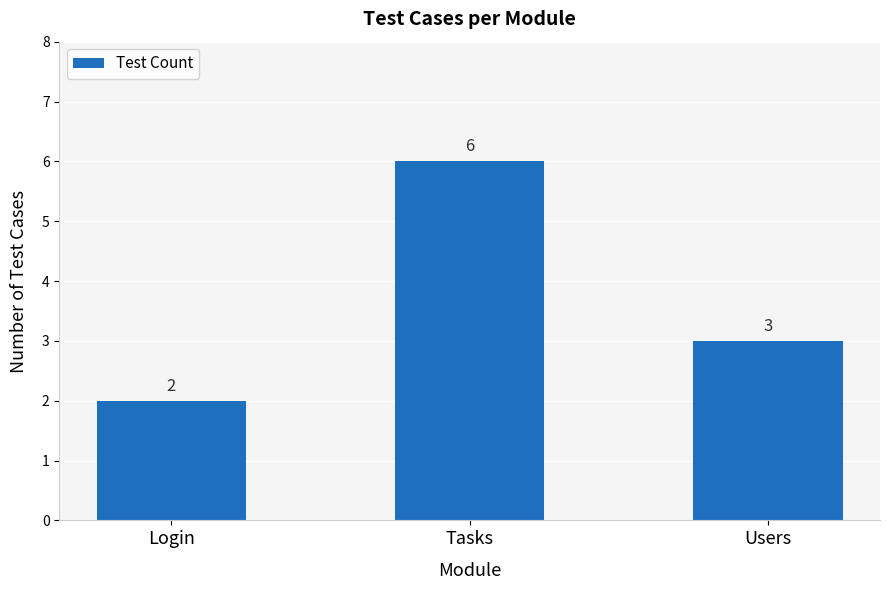

Where does the data first go above 3?

Tasks